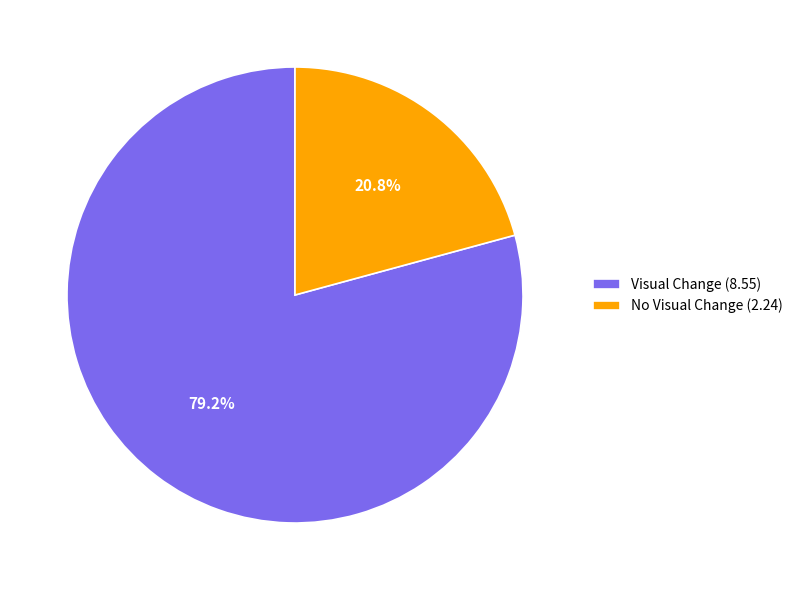

Combined, what portion of the pie is No Visual Change and Visual Change?

100.0%